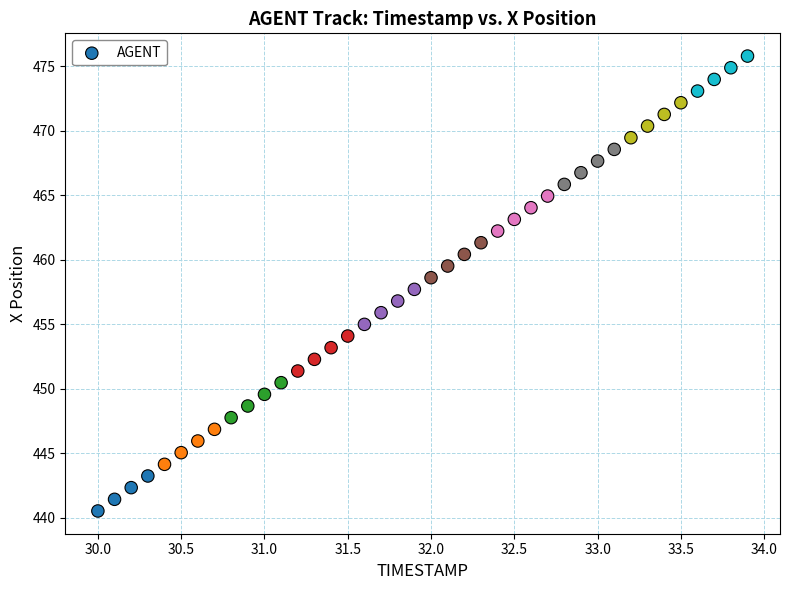

What is the range of Y values (max minus min)?

35.3